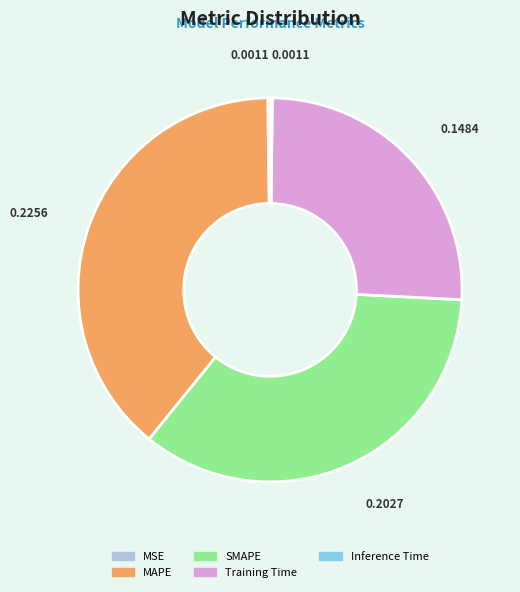

Does any single category account for the majority?

No